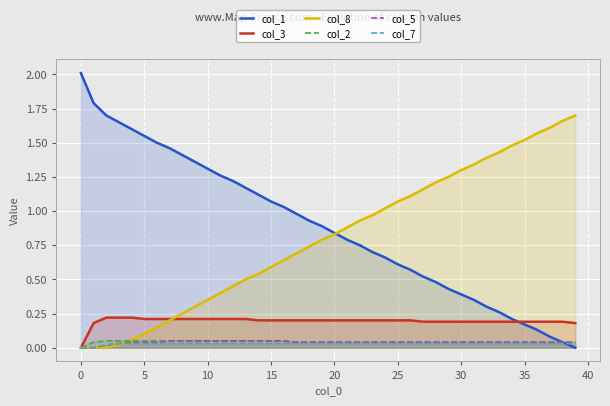

What is the maximum value shown in the chart?

2.0